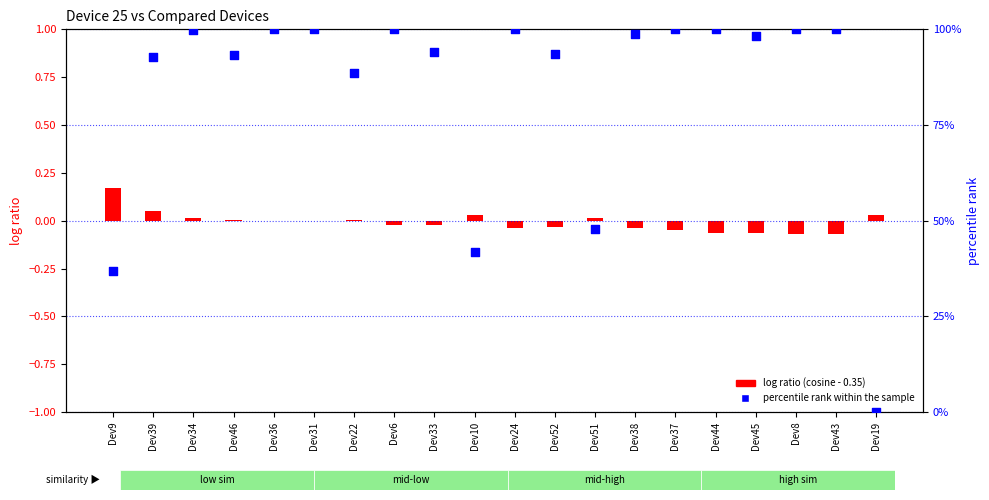

Which series contains the highest Y value?

percentile rank within the sample